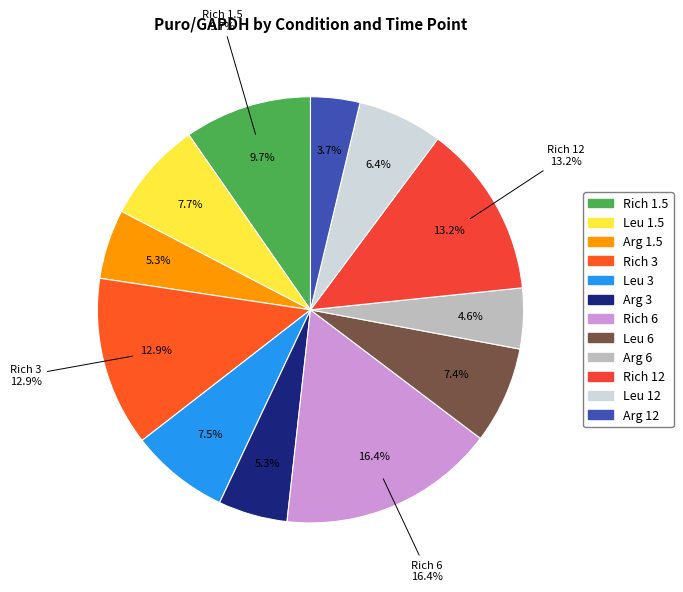

Which slice is the largest?

Rich 6